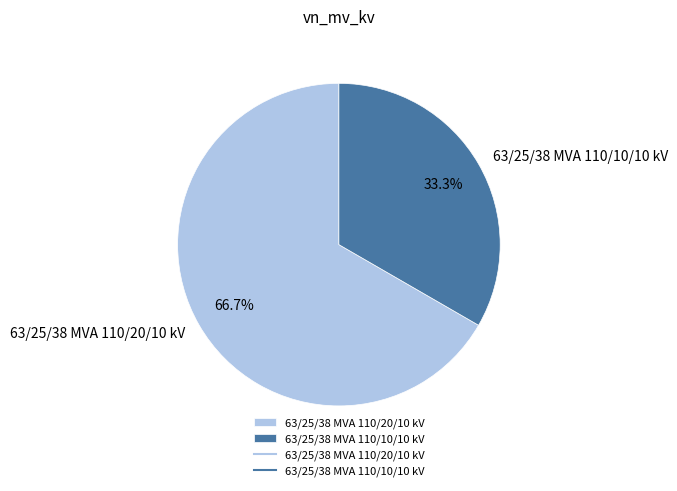

What is the smallest slice in the pie chart?

63/25/38 MVA 110/10/10 kV